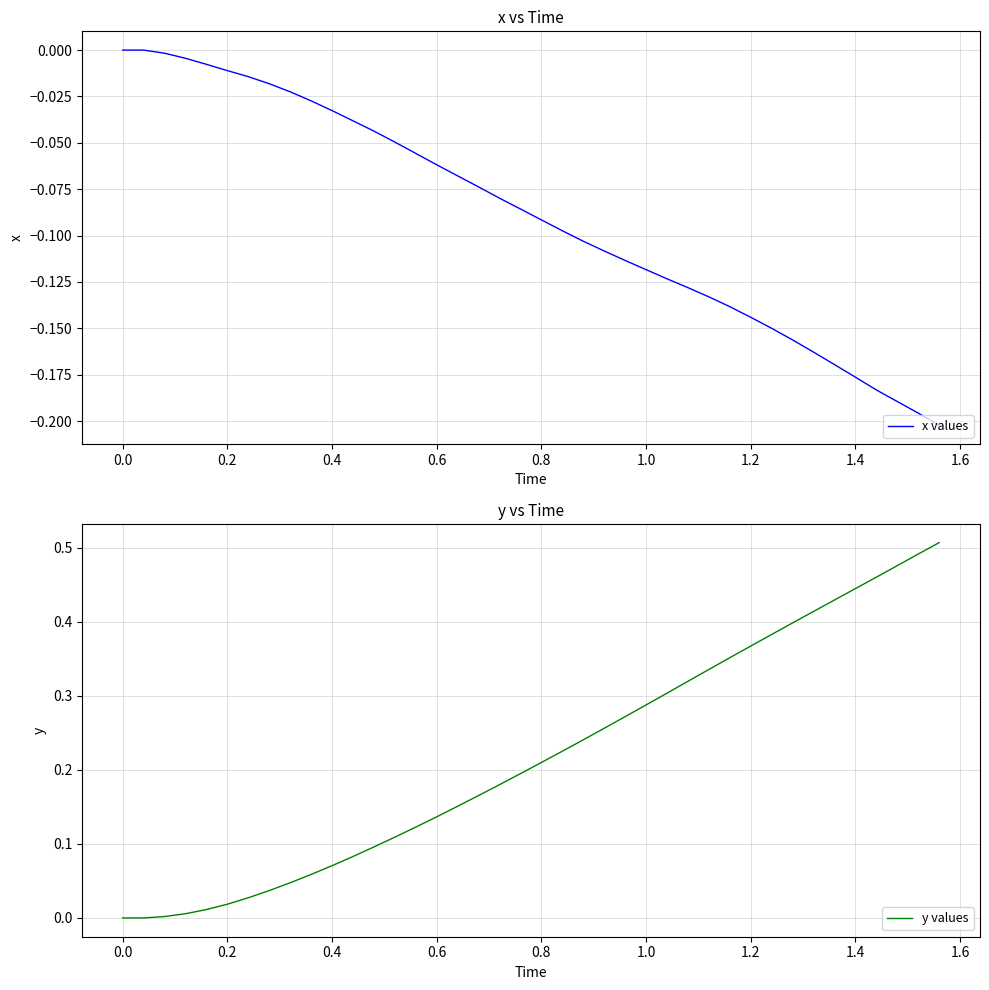

True or false: y values has more than 2 interior local peaks.

False